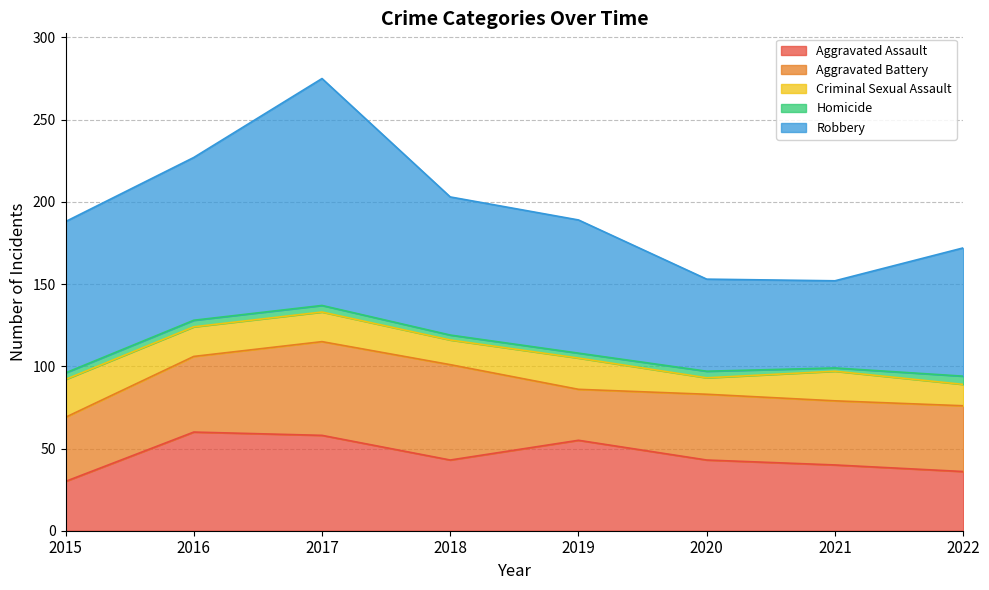

Between 2016 and 2019, which is larger?

2016